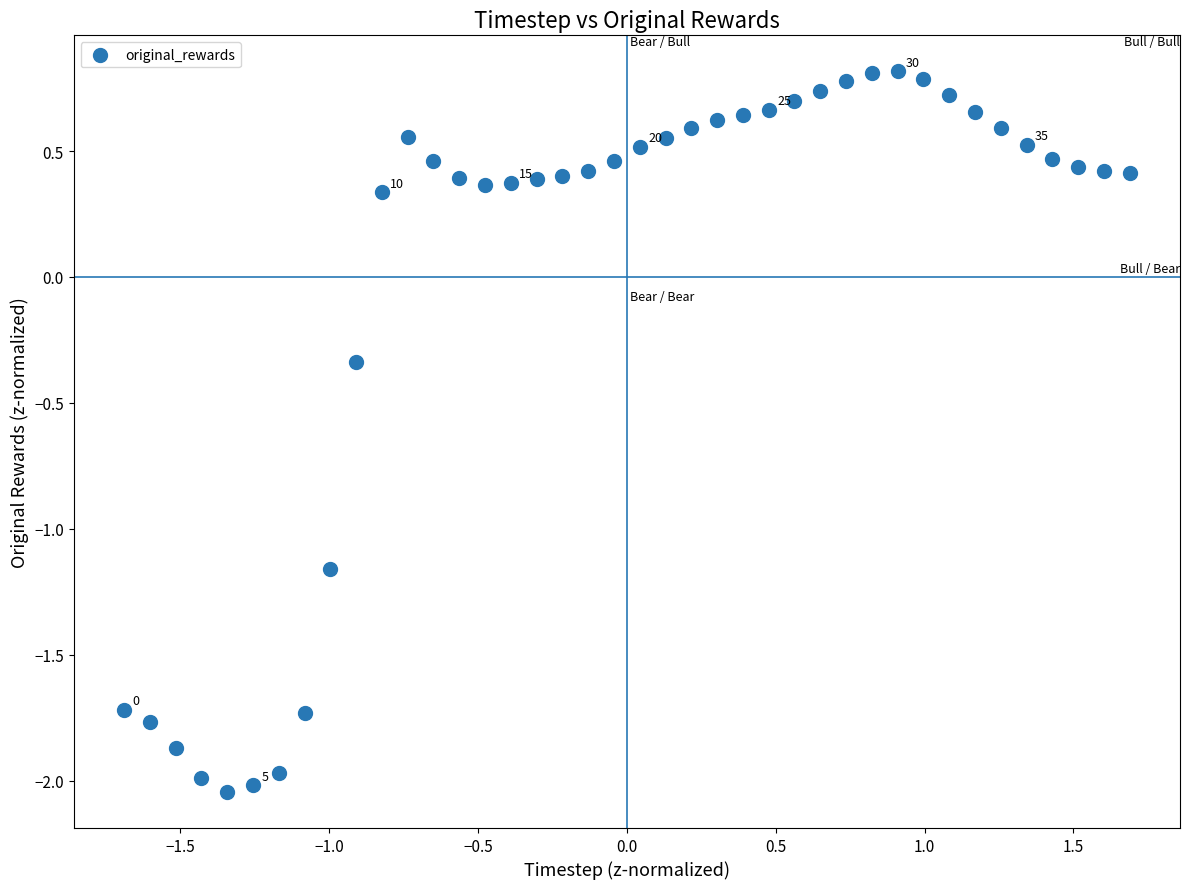

What is the range of Y values (max minus min)?

2.9